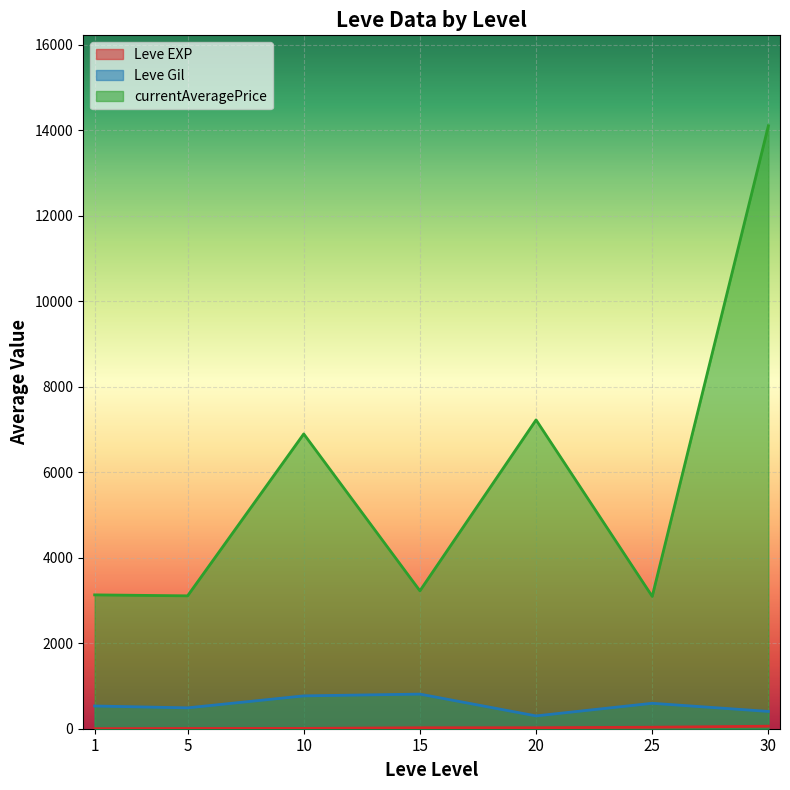

How many series are shown in this chart?

3